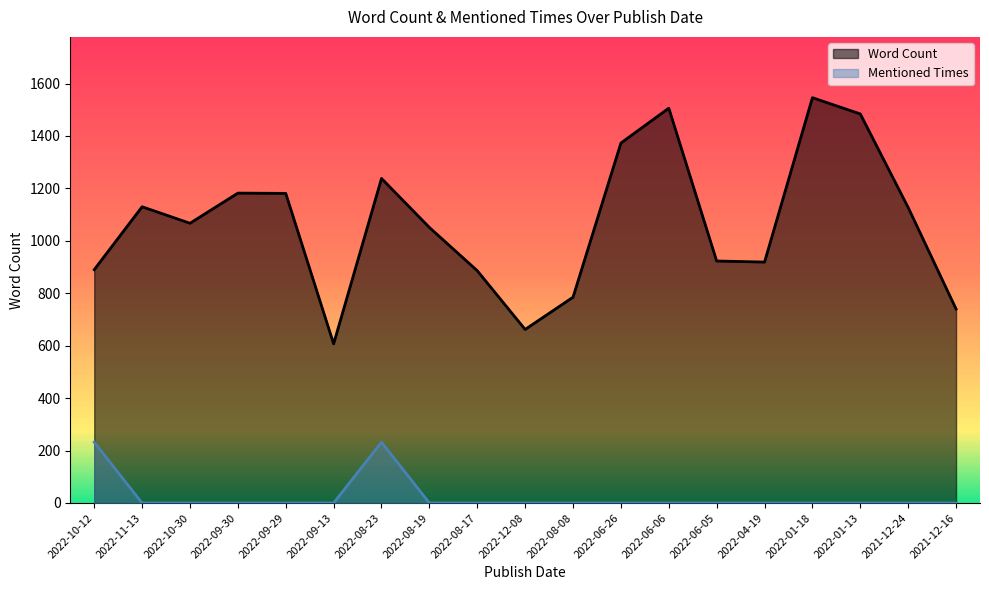

Rank the series by their maximum value, from lowest to highest.

Mentioned Times, Word Count